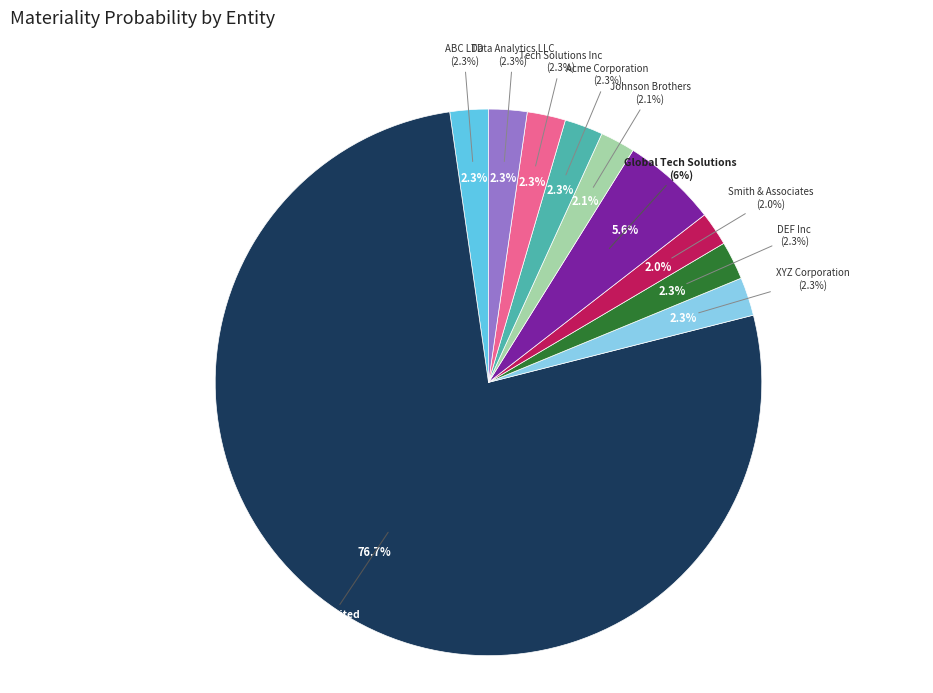

Is ABC Limited the majority of the pie?

Yes